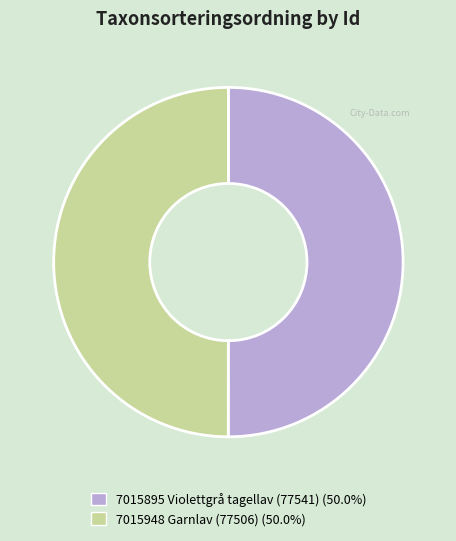

How many segments does this pie chart have?

2